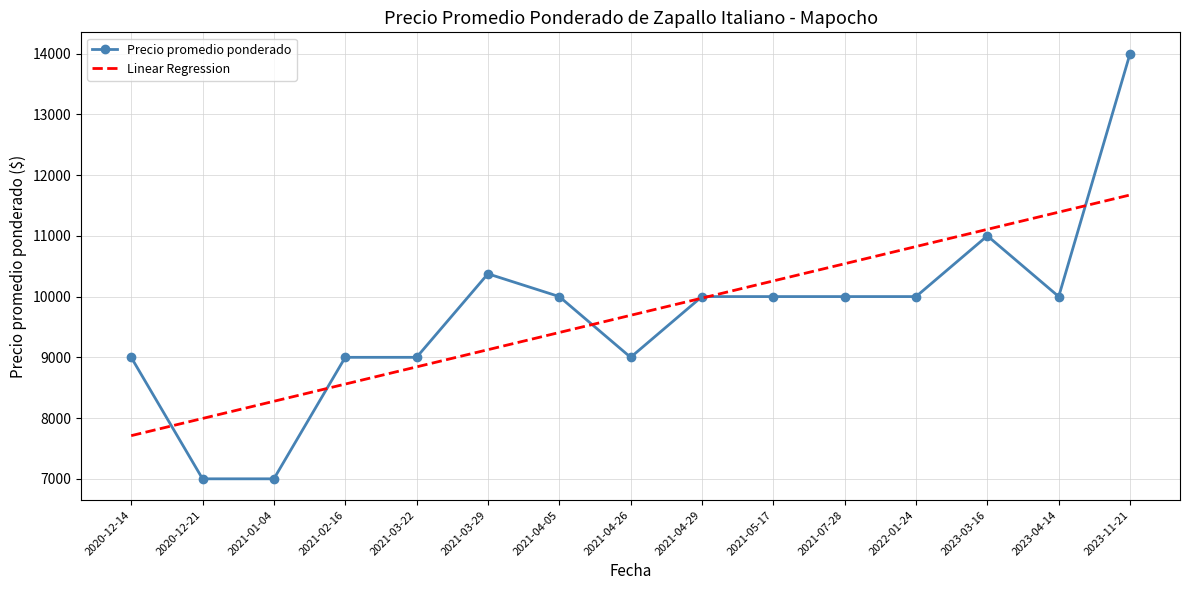

What is the minimum value for Linear Regression?

7710.4